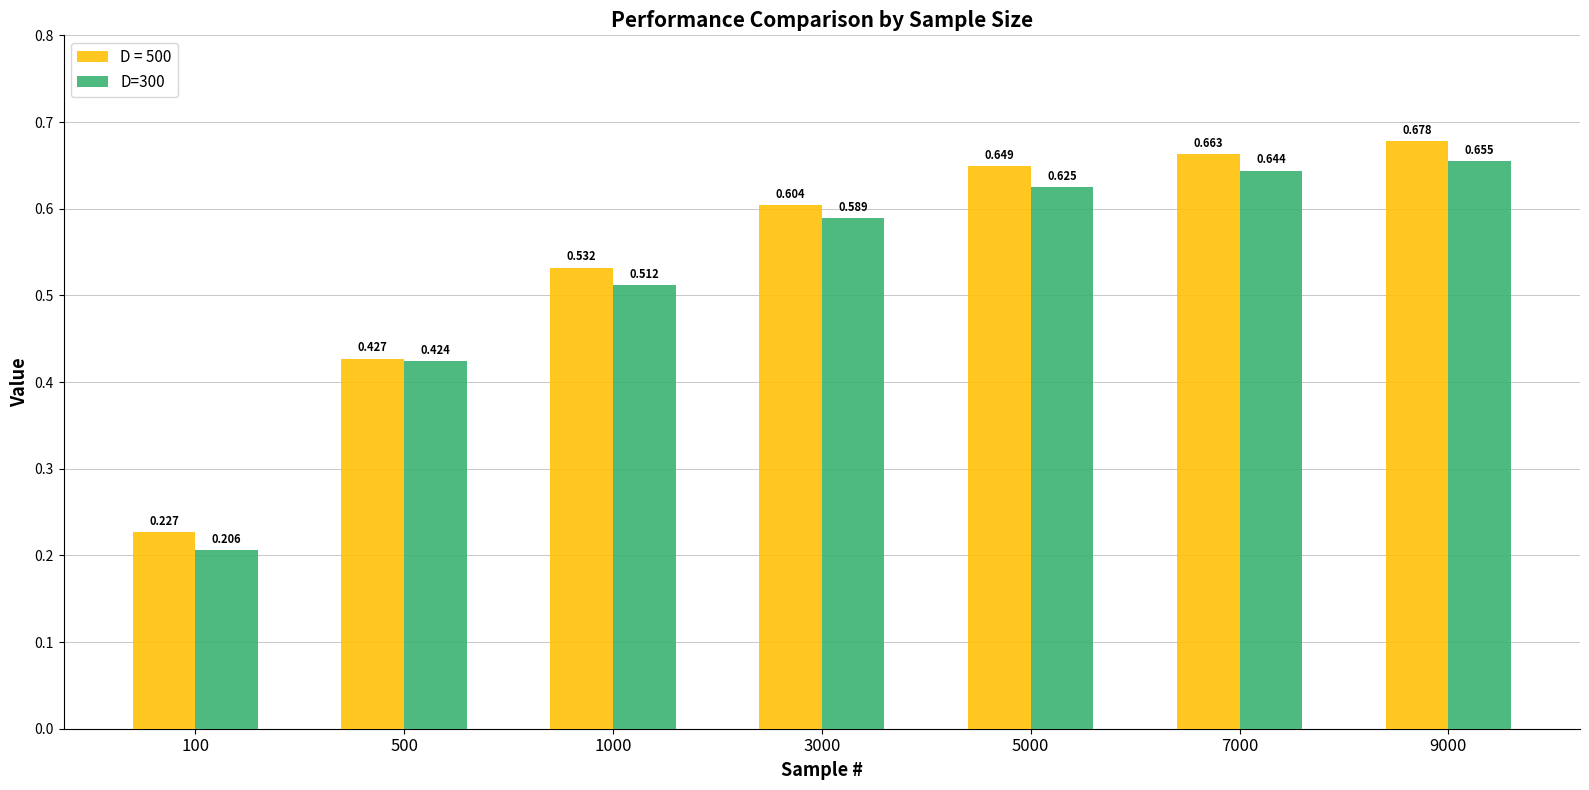

Is the value of D = 500 at 1000 greater than the value of D=300 at 500?

Yes